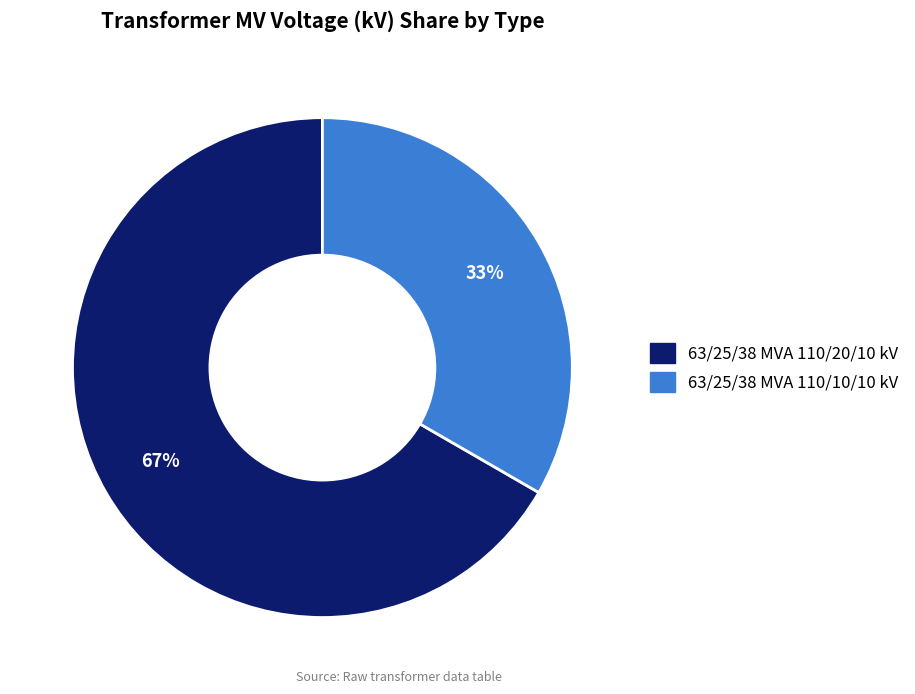

Does any single category account for the majority?

Yes